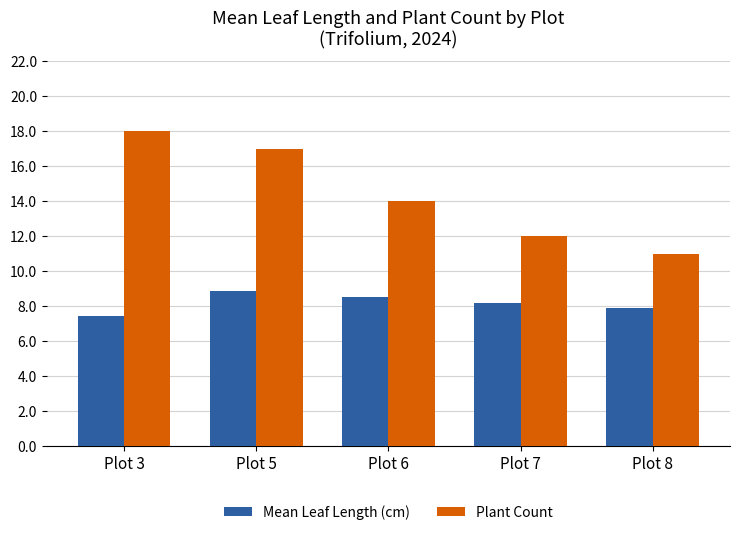

Where does the Plant Count series first go above 14?

Plot 3